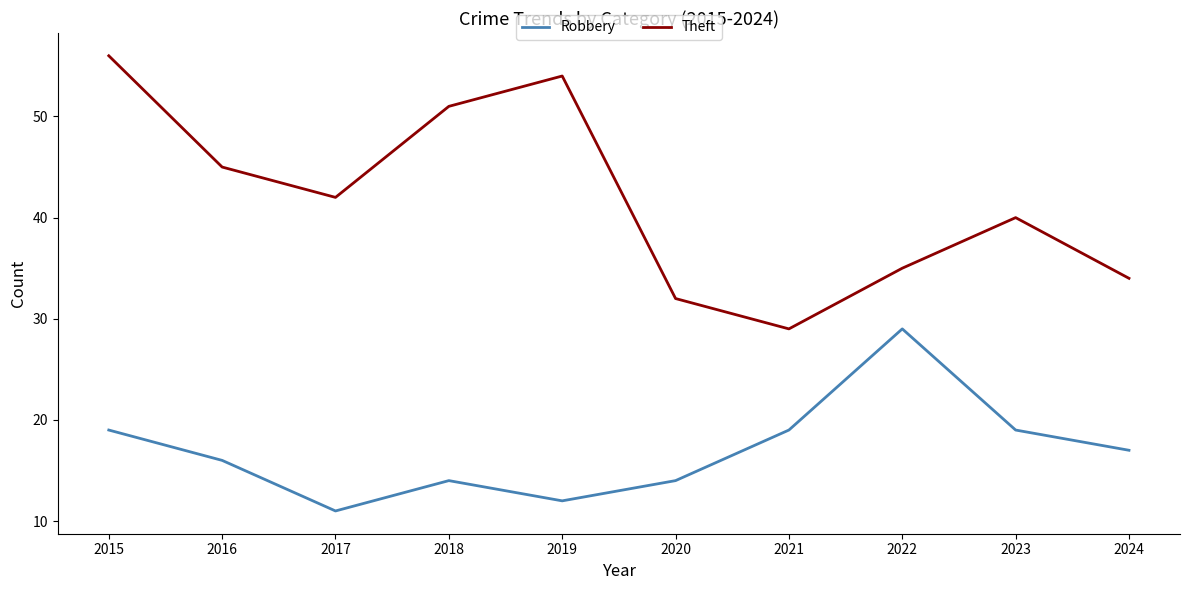

What is the sum of all Robbery values?

170